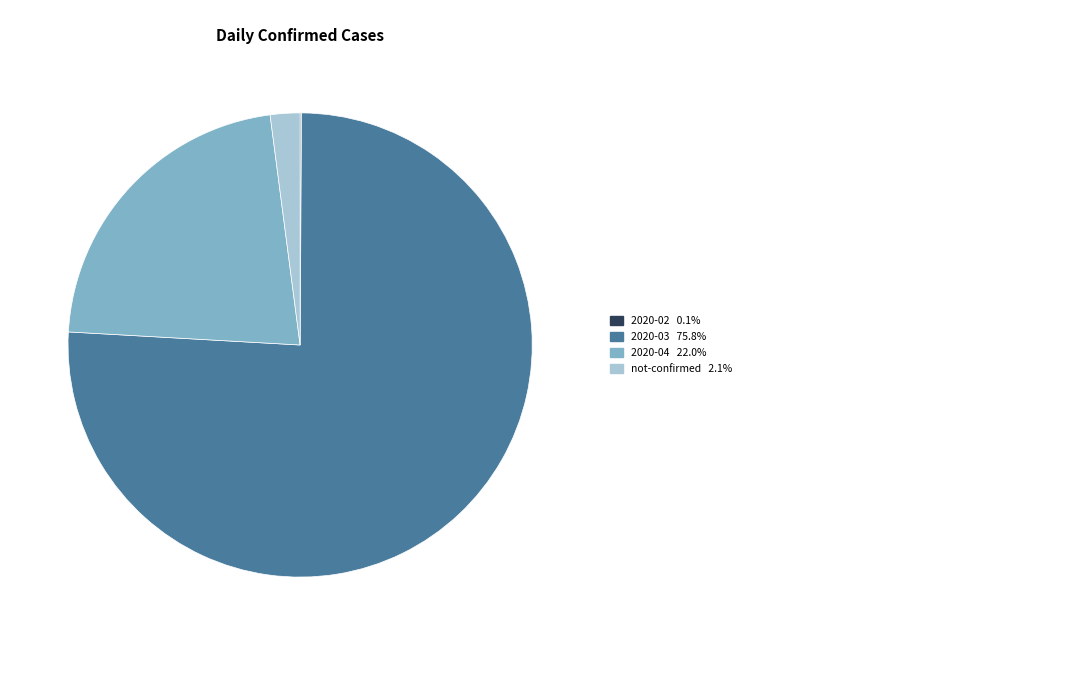

Is there a majority slice in this chart?

Yes